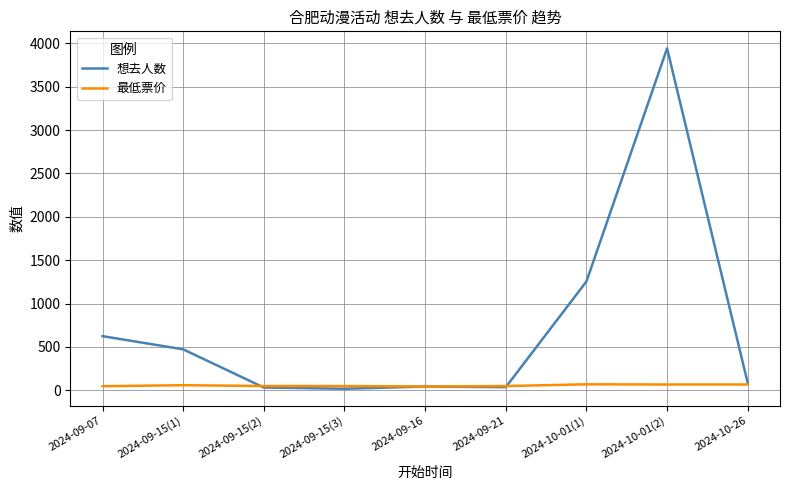

Which series has the widest spread of values?

想去人数